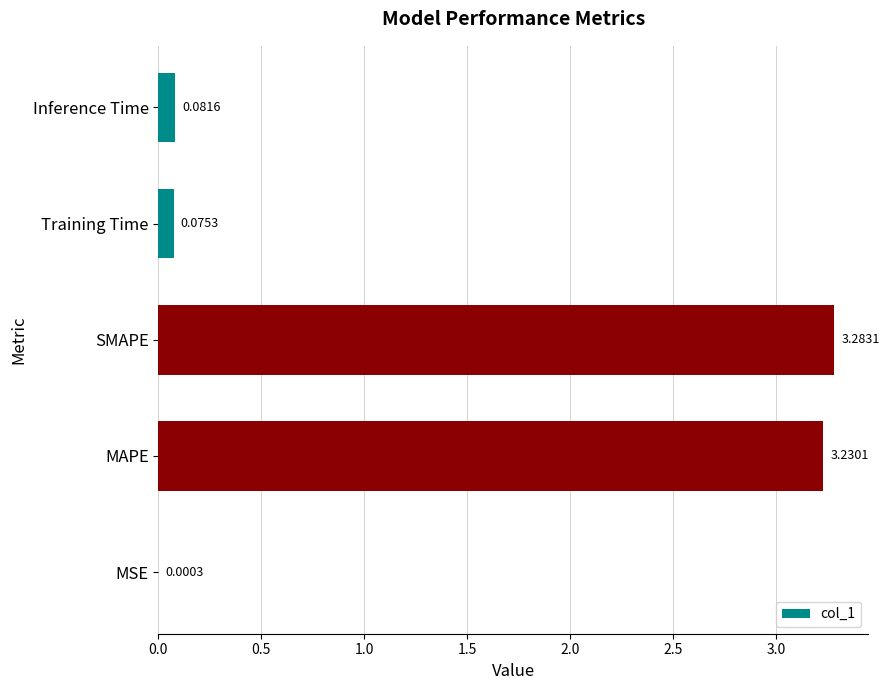

Are the bars horizontal?

Yes